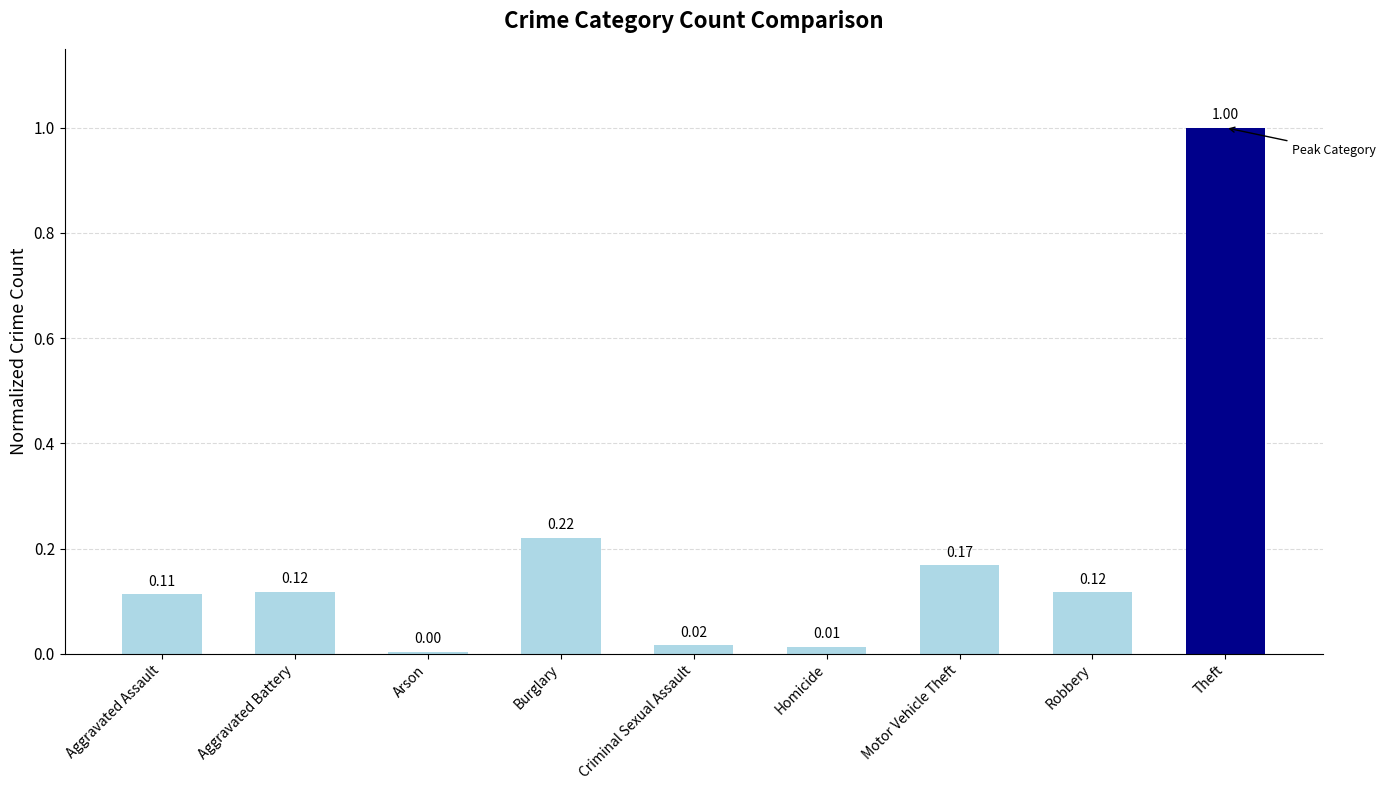

What is the difference between the maximum and minimum values?

1.0